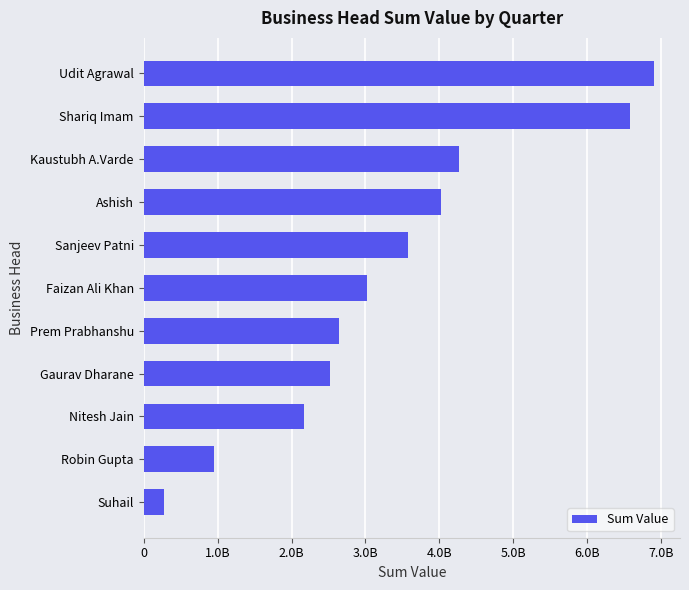

How many bars are there in total?

11